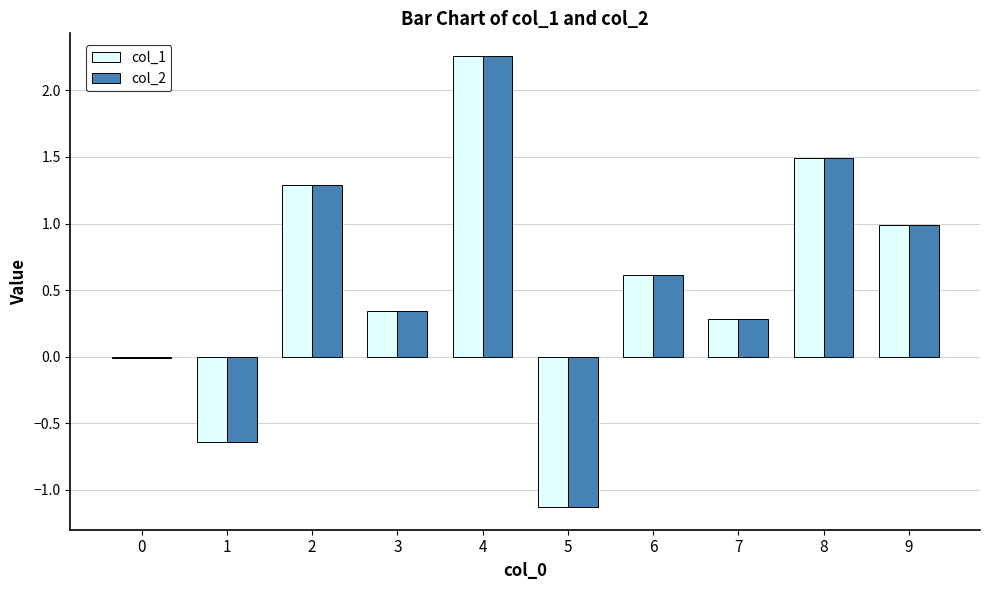

The col_1 series shows 1.3 at 2. True or false?

True